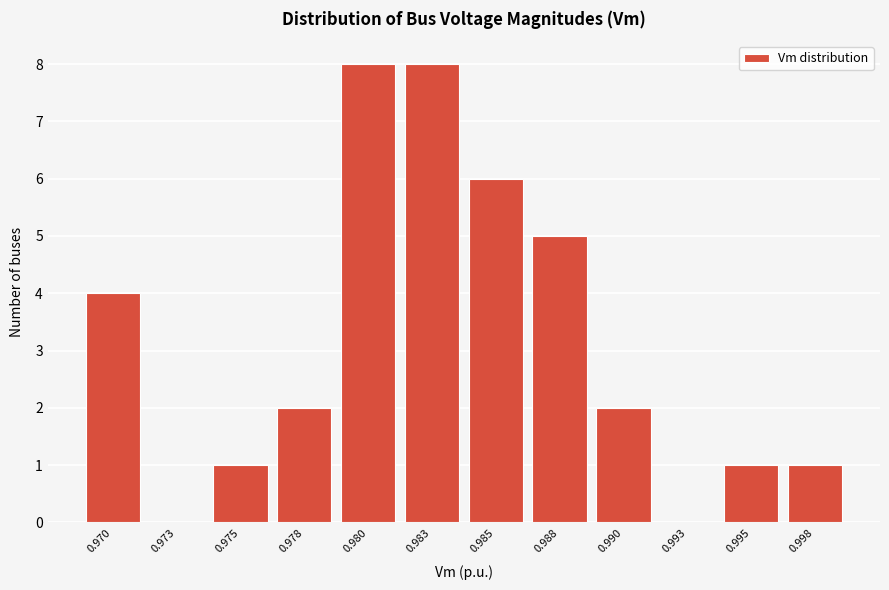

Reading left to right, list all the values displayed in this chart.

0.970=4	0.973=0	0.975=1	0.978=2	0.980=8	0.983=8	0.985=6	0.988=5	0.990=2	0.993=0	0.995=1	0.998=1